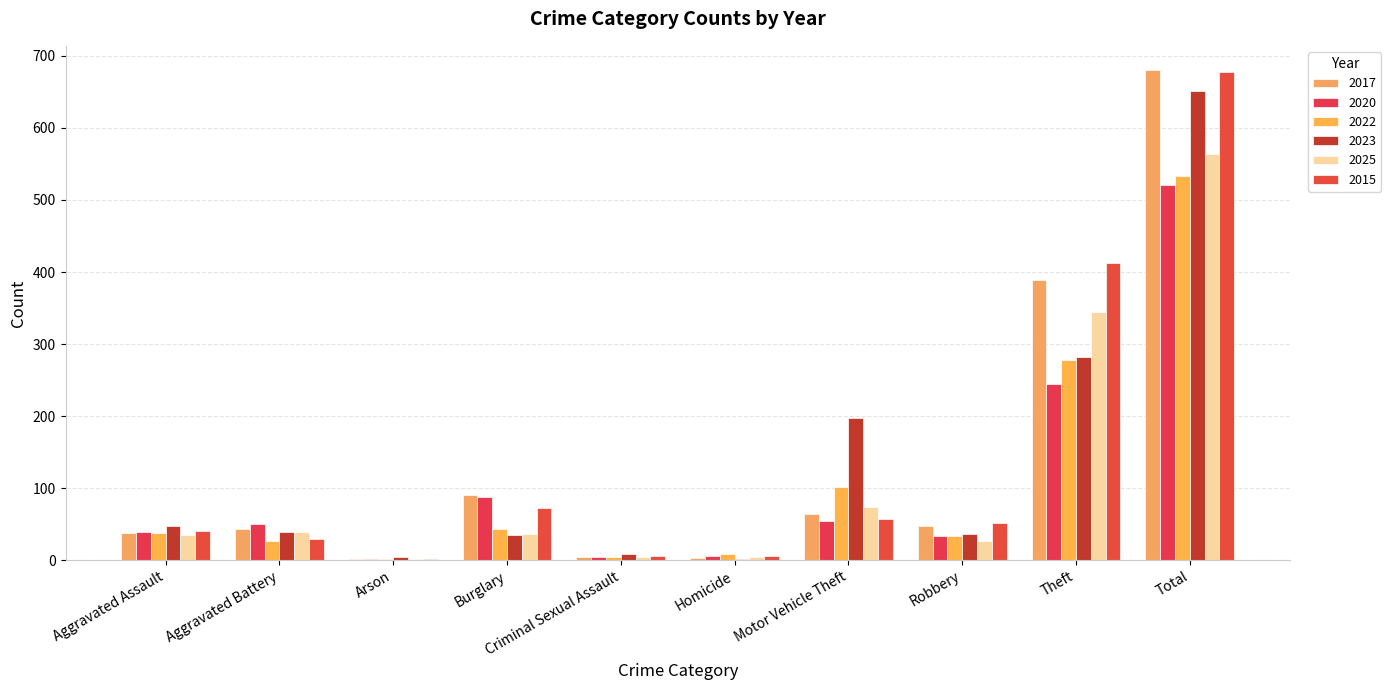

How many series are shown in this chart?

6